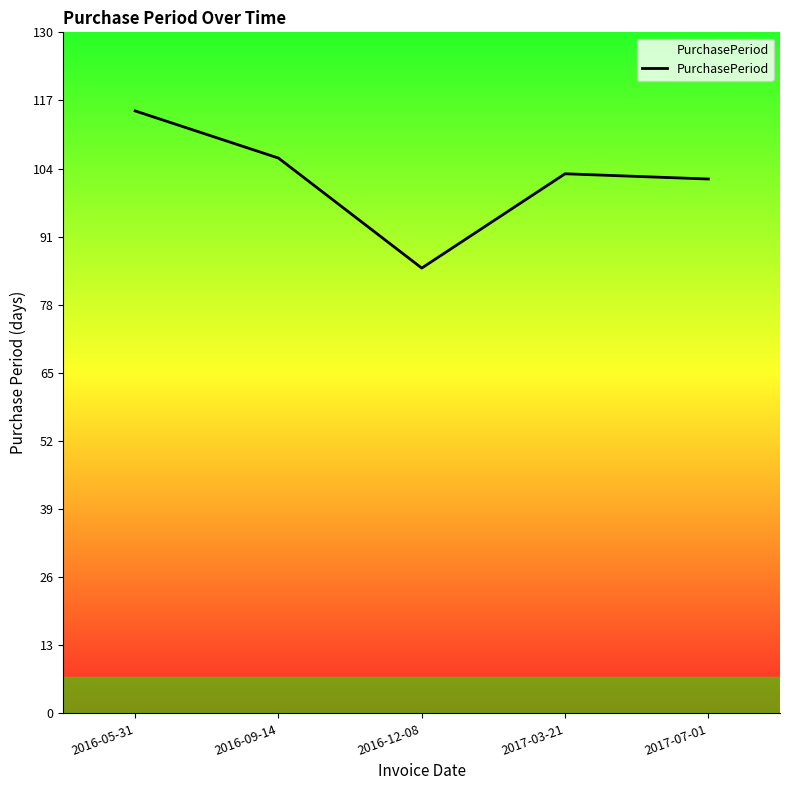

What position from the left is 2017-07-01?

5